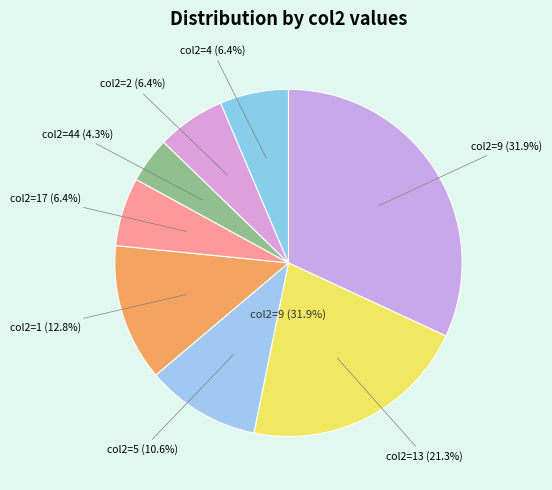

Is there any slice that represents more than half of the pie?

No